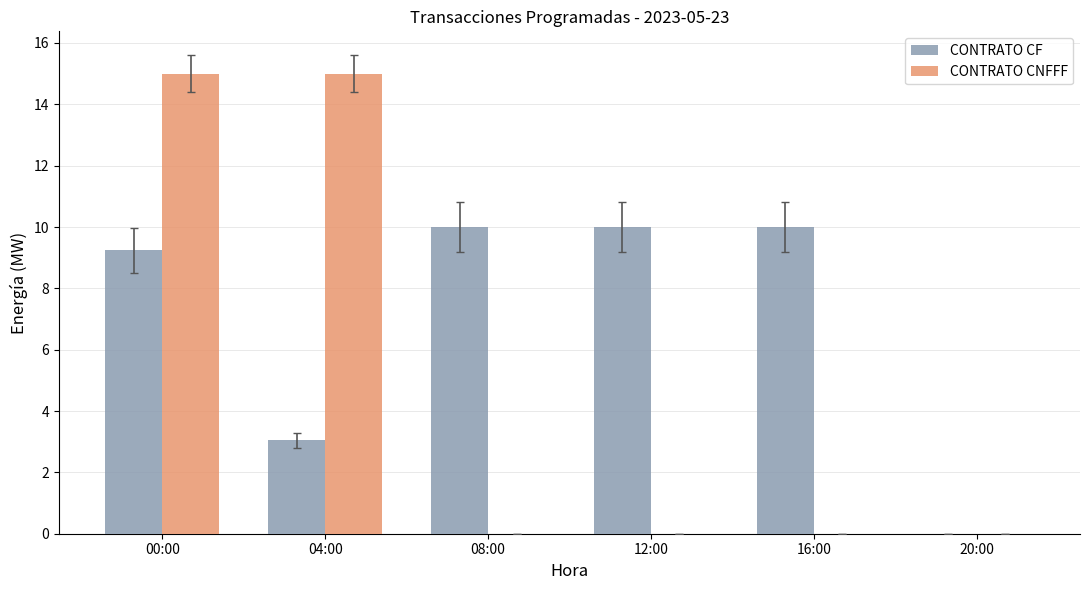

Is it true that CONTRATO CF equals 3.0 at 04:00?

True